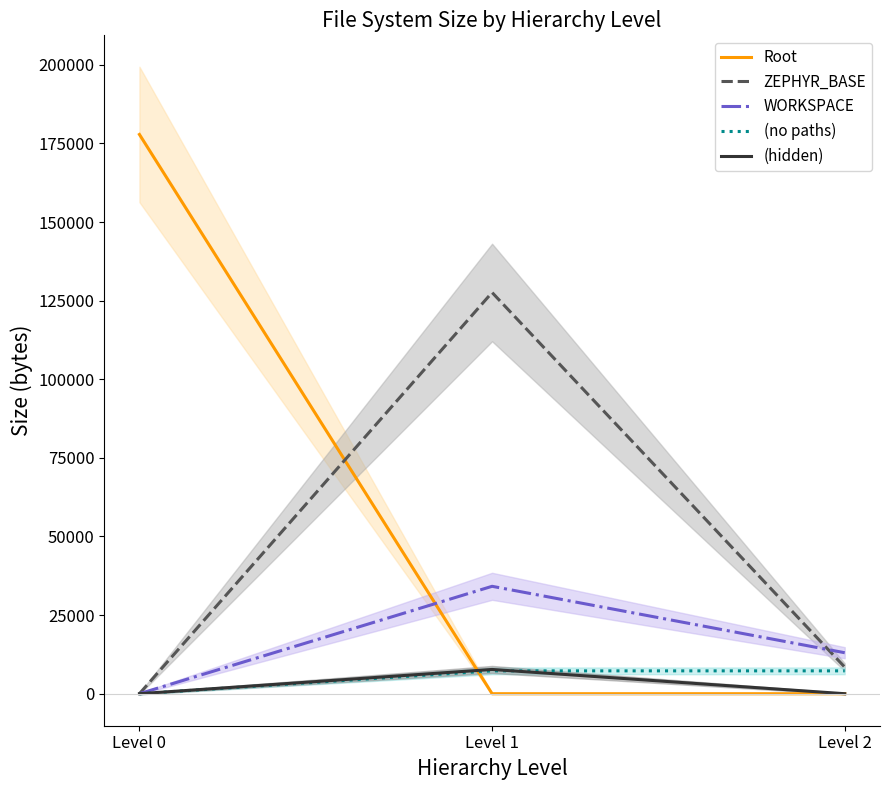

Reading left to right, what are all the values shown in this chart?

Root: 177842	0	0
ZEPHYR_BASE: 0	127588	8454
WORKSPACE: 0	34154	13033
(no paths): 0	7271	7271
(hidden): 0	7715	0